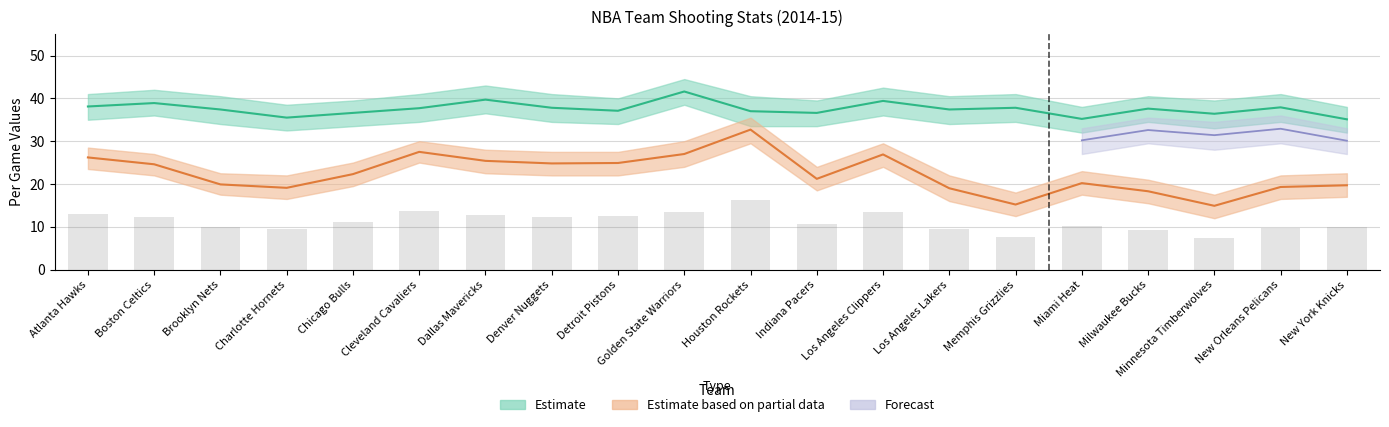

What is the greatest value displayed?

41.6